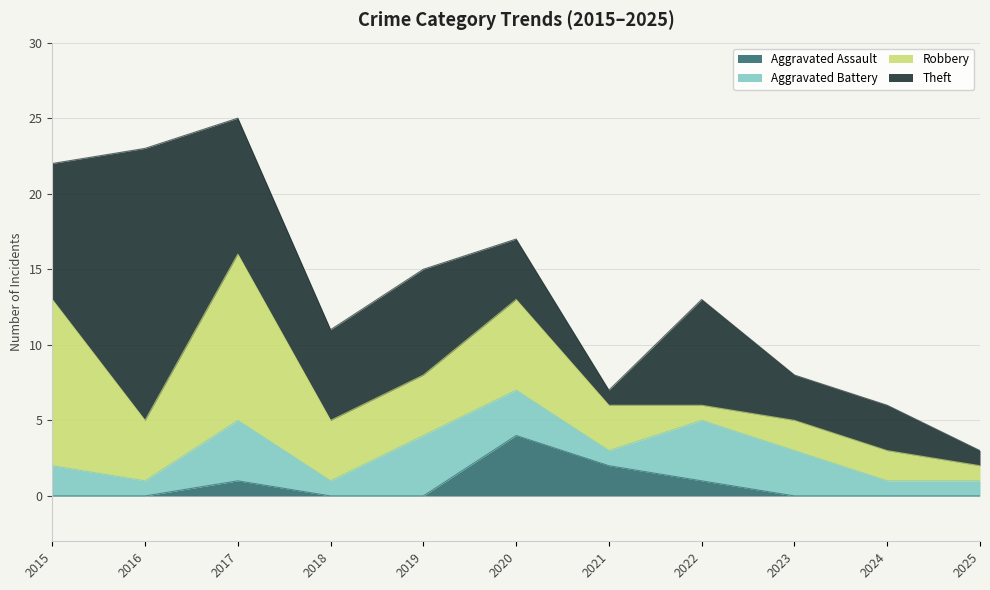

At how many categories does at least one series exceed 7?

3